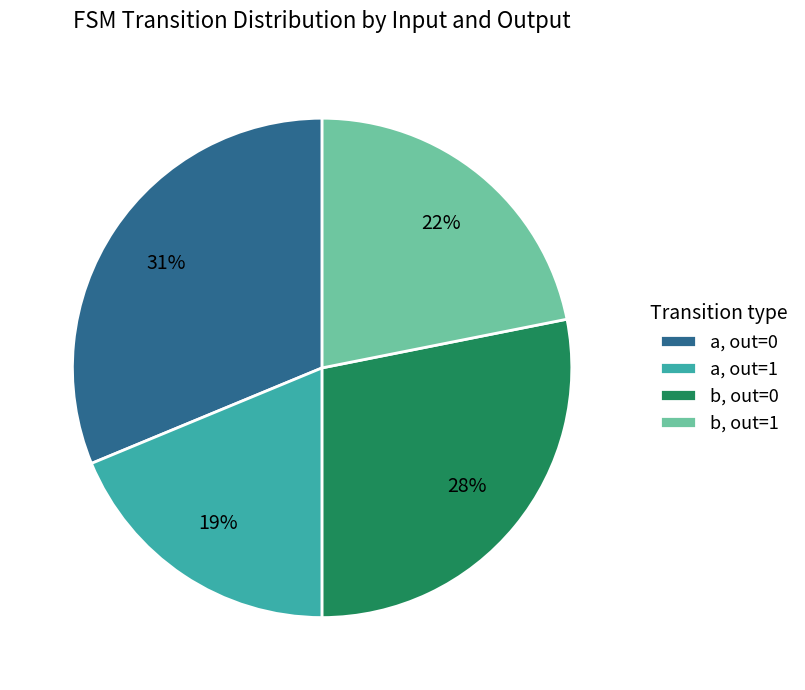

The a, out=1 slice represents 19% of the pie. True or false?

True